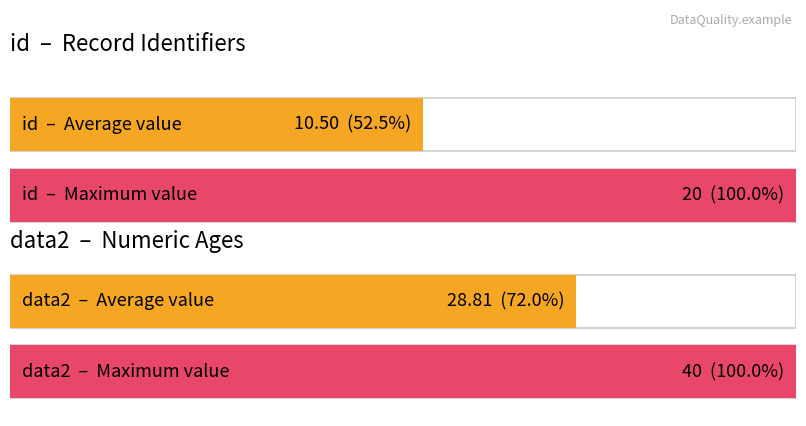

Which series has the largest total across all categories?

data2